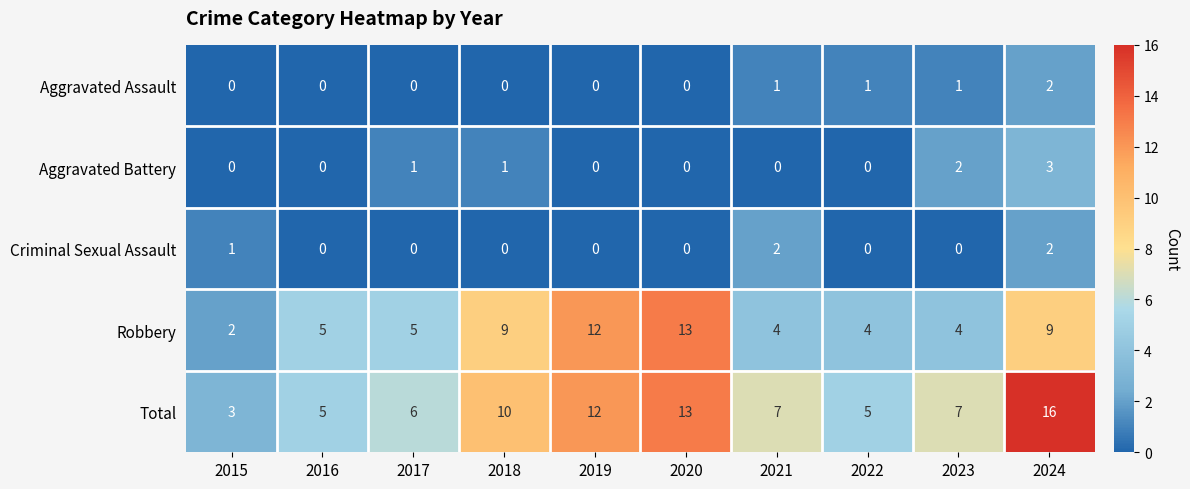

What is the sum of all Aggravated Assault values?

5